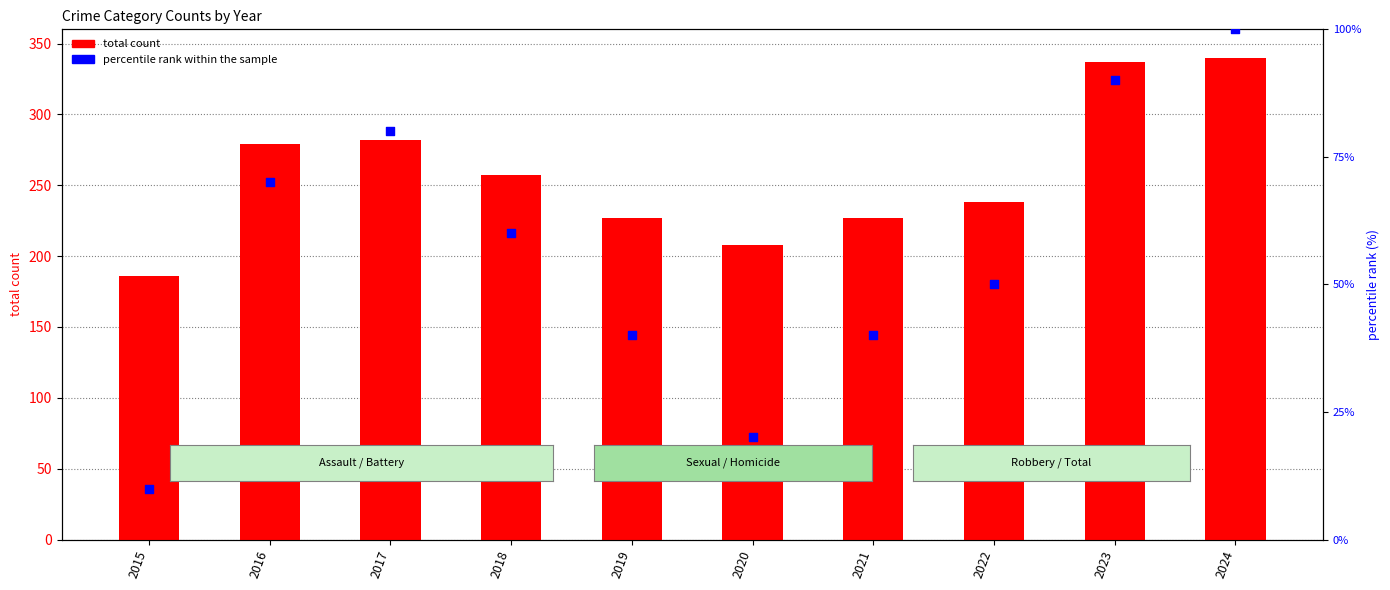

Which series has the widest spread of Y values?

total count